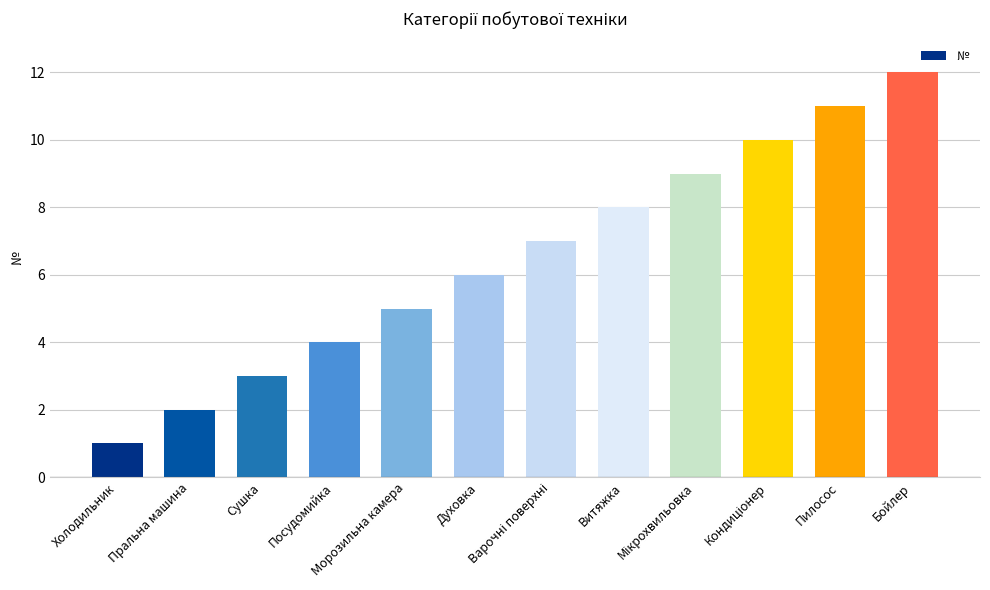

What is the greatest value displayed?

12